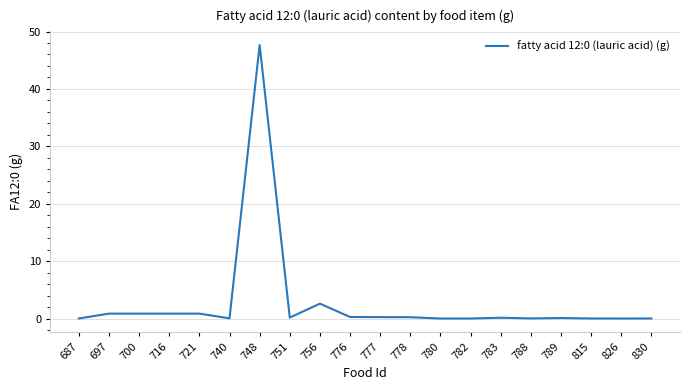

At which label is the value closest to 23?

756